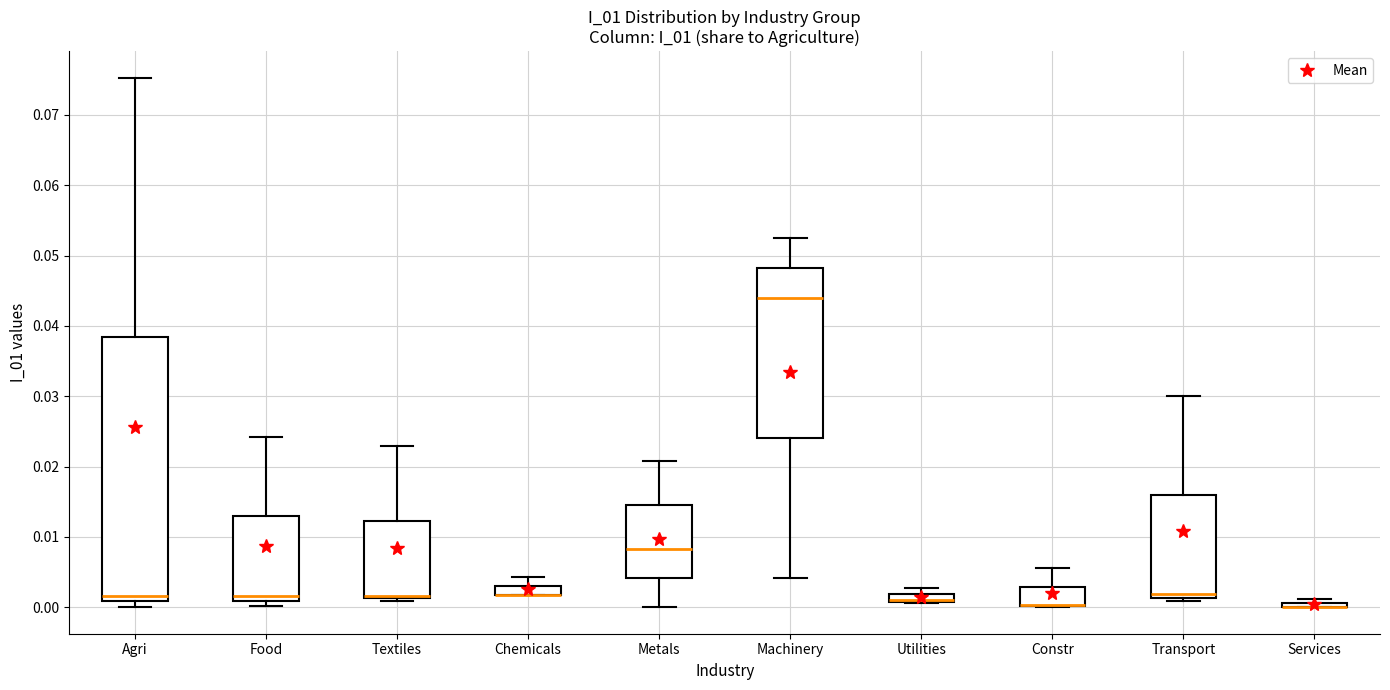

Where is the lower edge of the box for Utilities on the y-axis? The values are not printed on the chart, so give them approximately, as read against the axis.

0.001